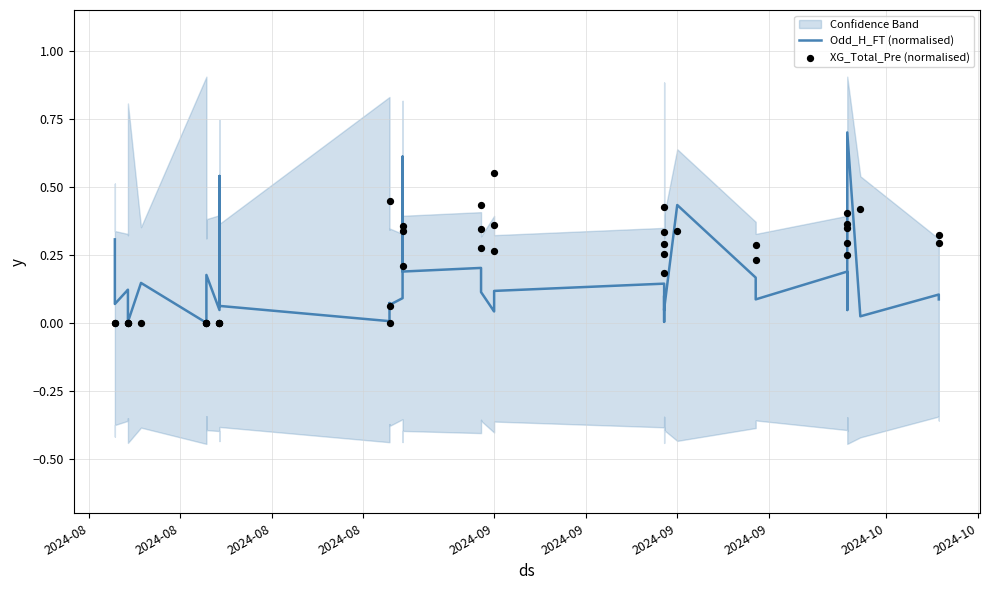

Which series has the largest total across all categories?

XG_Total_Pre (normalised)